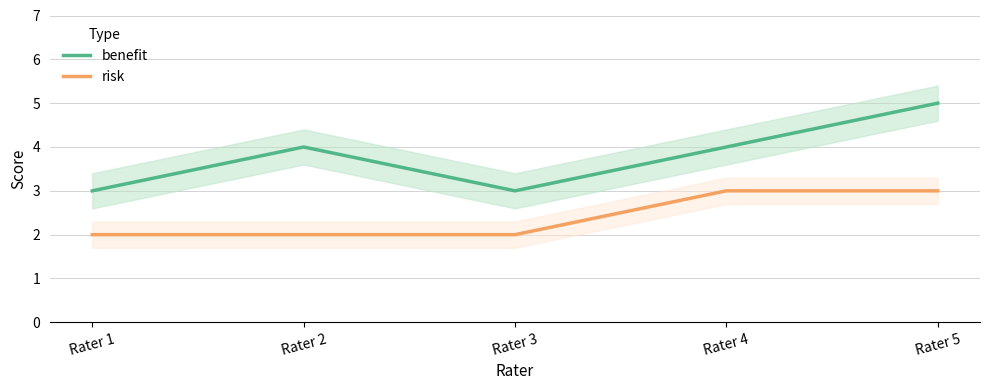

Which series changed the most between Rater 3 and Rater 4?

benefit